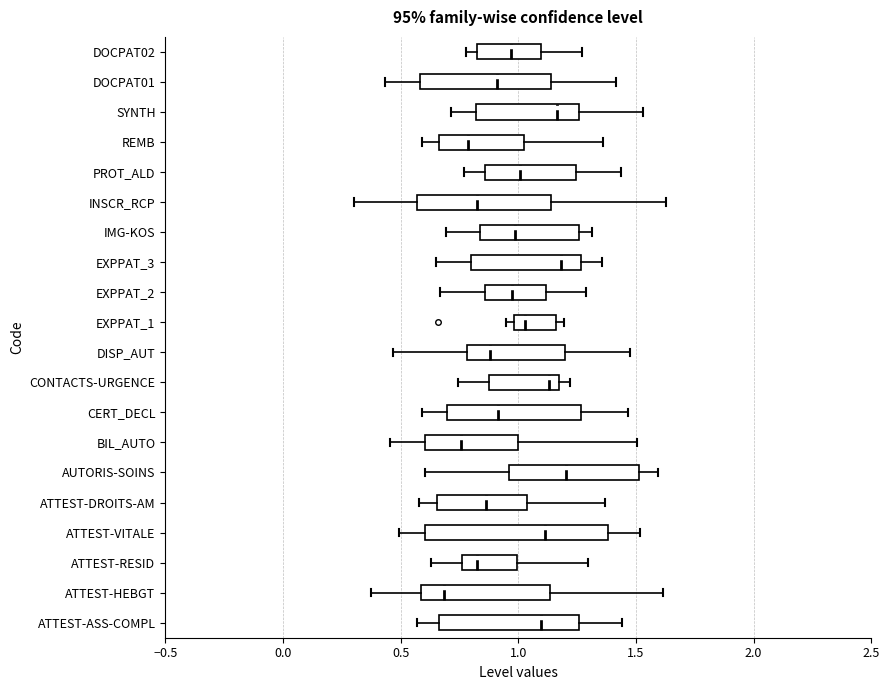

Which box is the widest, from its left edge to its right edge?

ATTEST-VITALE